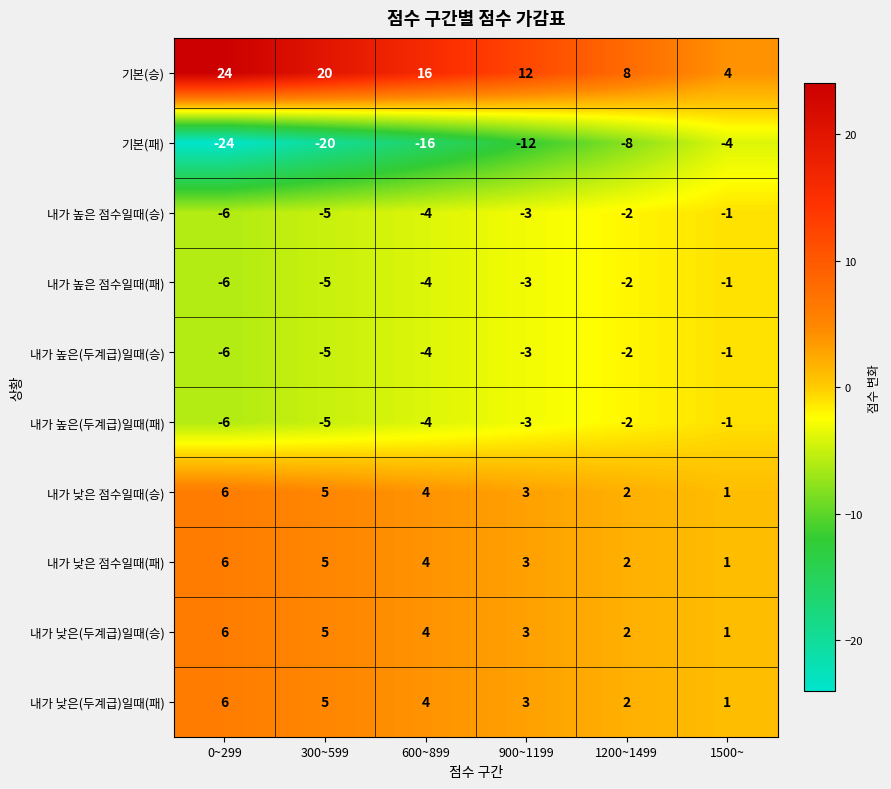

How many categories are shown in the chart?

6